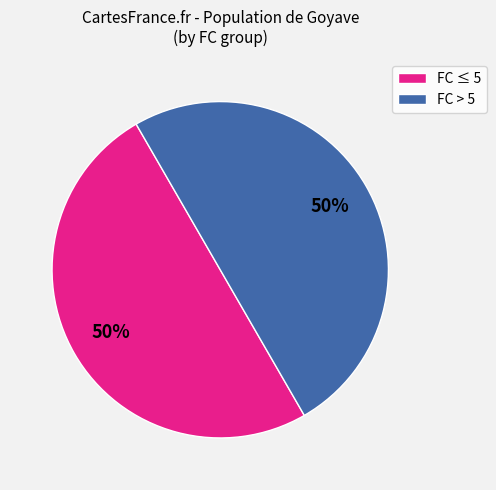

Count the number of slices in the pie.

2